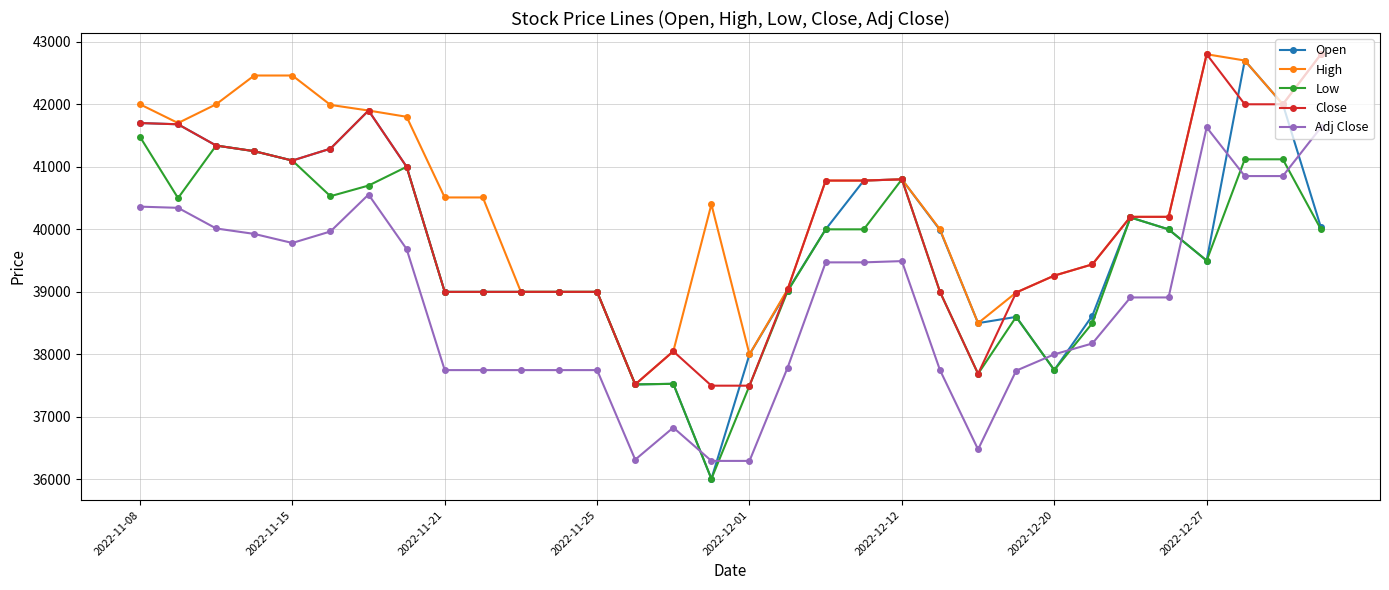

True or false: Open has more than 2 points higher than both neighbors.

True